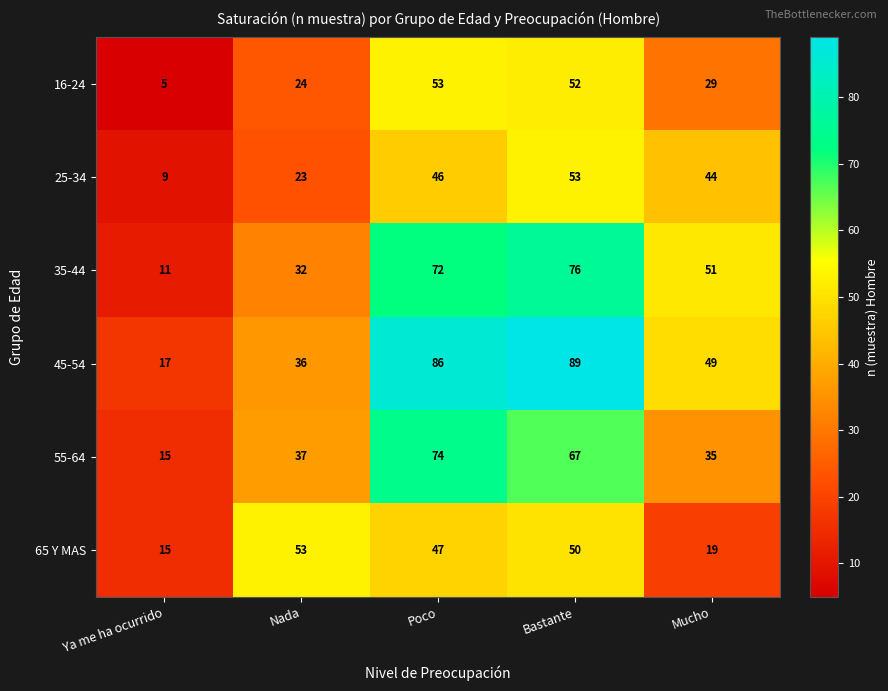

True or false: 45-54 has a value of 70 at Mucho.

False